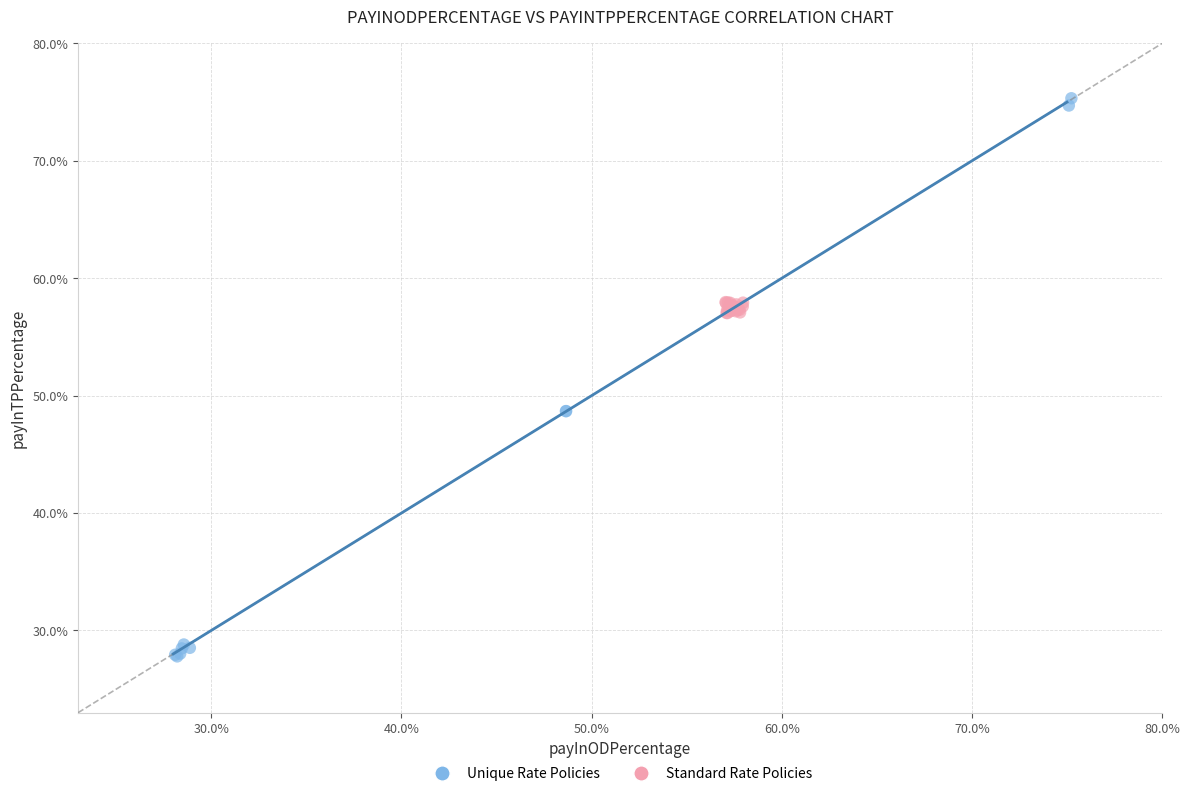

What are all the series names shown in the legend?

Unique Rate Policies, Standard Rate Policies